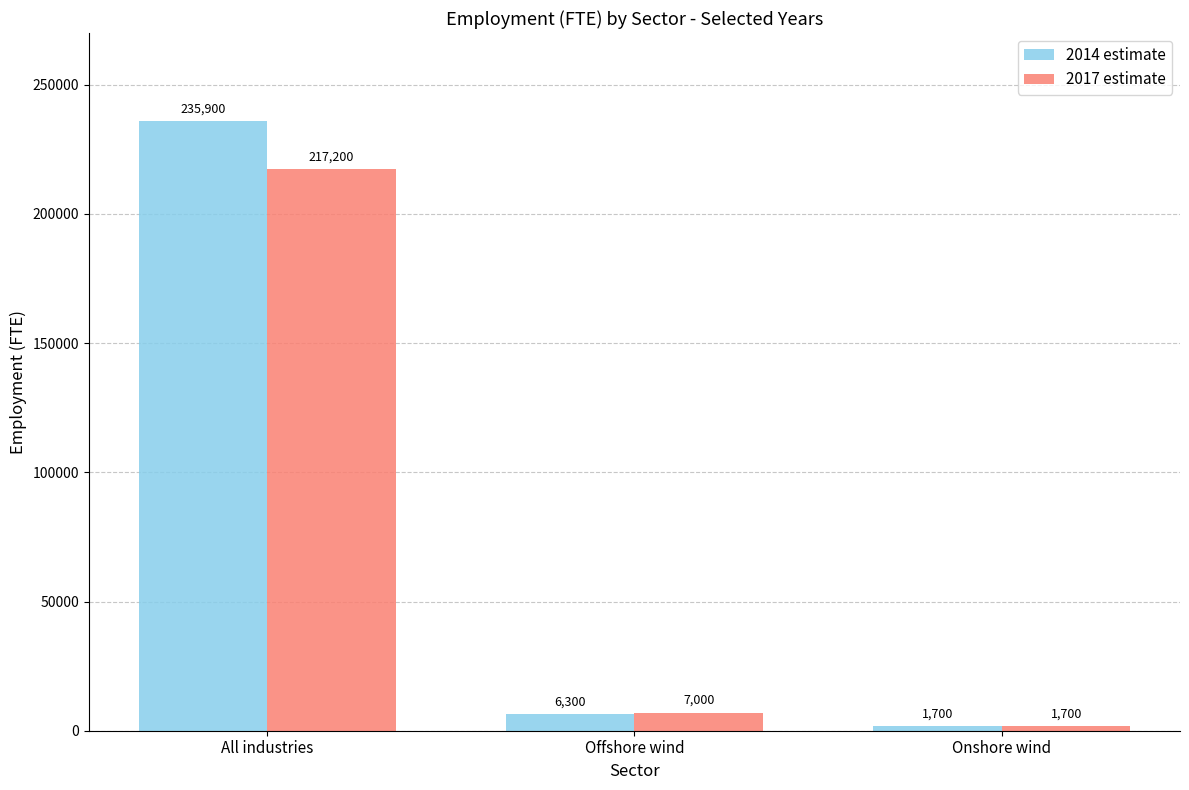

How many data points in 2017 estimate are less than 7000?

1